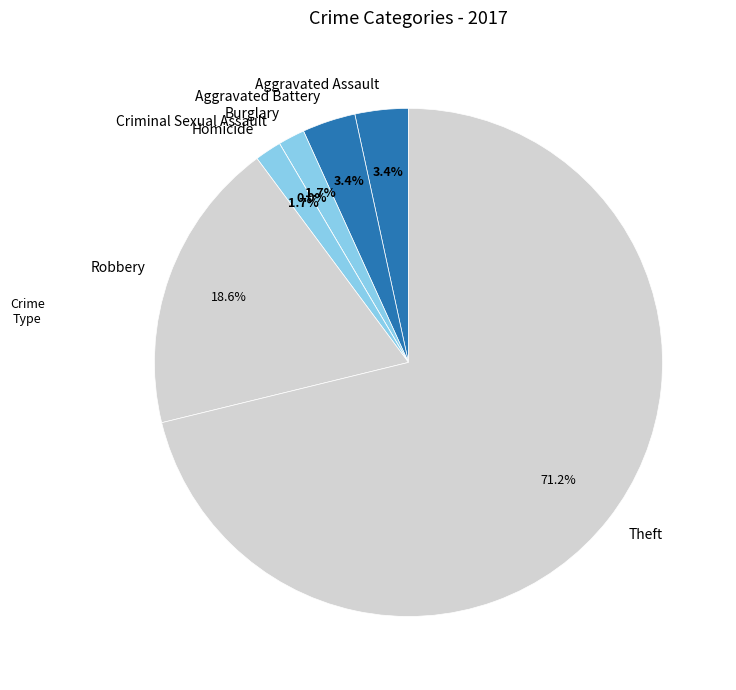

Which category accounts for the majority?

Theft